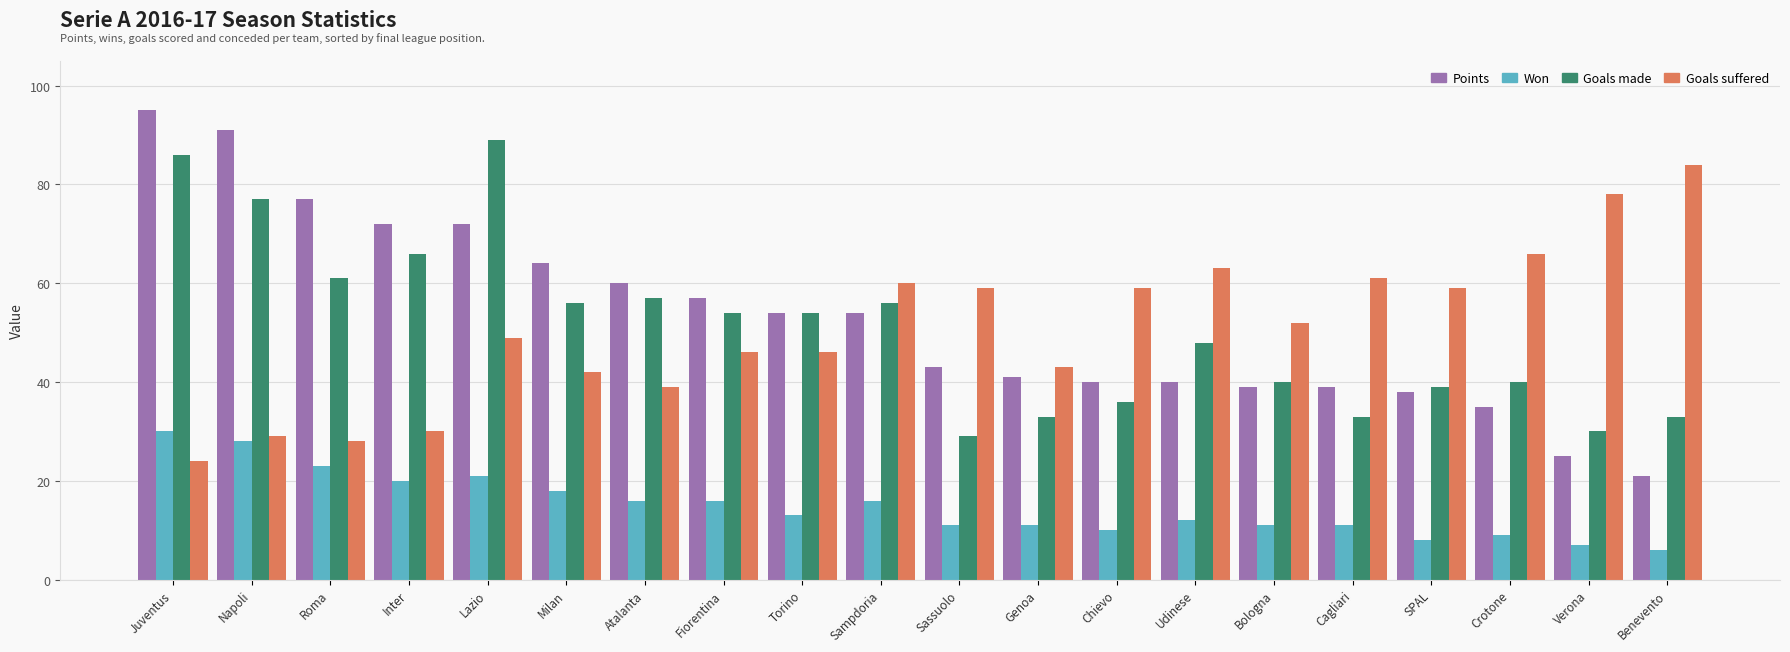

At Napoli, list the series in order from smallest to largest.

Won, Goals suffered, Goals made, Points